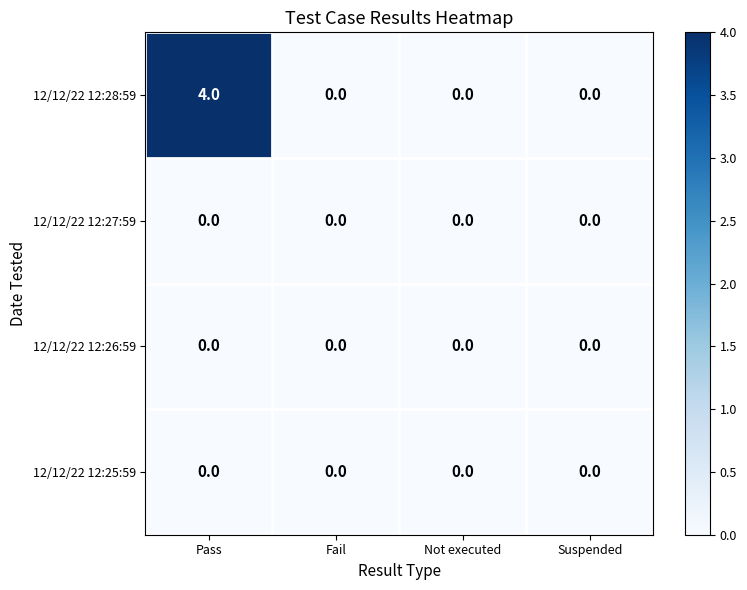

What is the difference between the maximum and second lowest values in the 12/12/22 12:28:59 series?

4